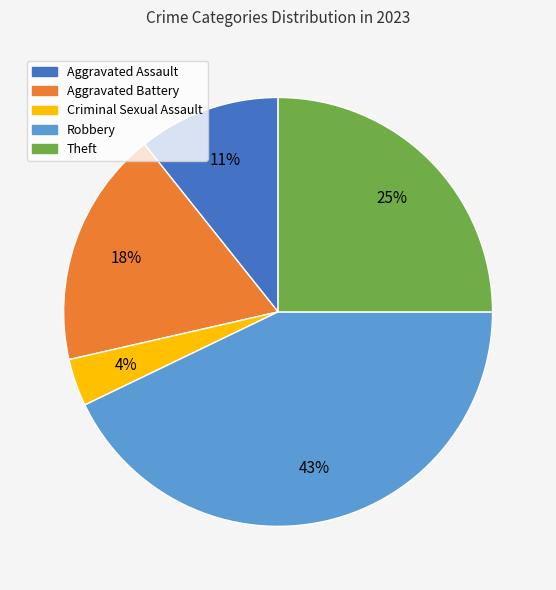

What percentage is the Robbery slice, to the nearest percent?

43%